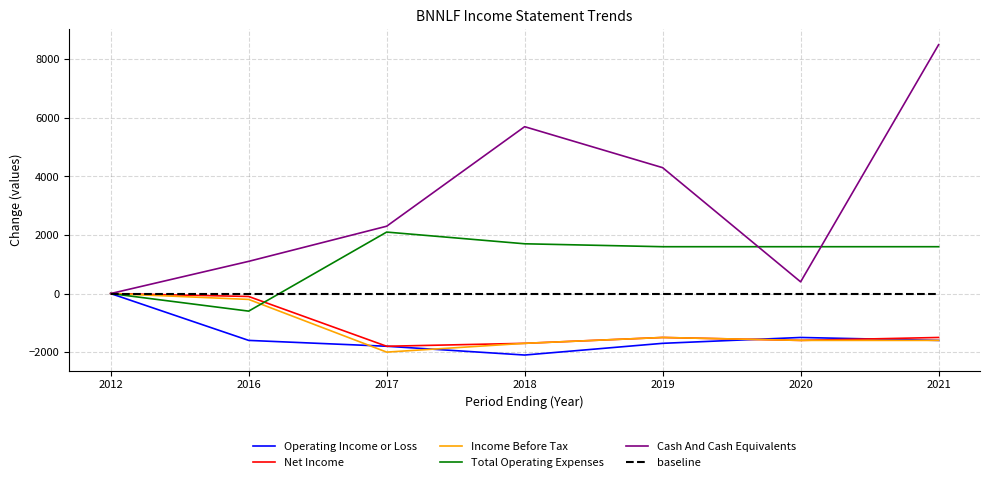

Is the value of Income Before Tax at 2018 greater than the value of Operating Income or Loss at 2020?

No